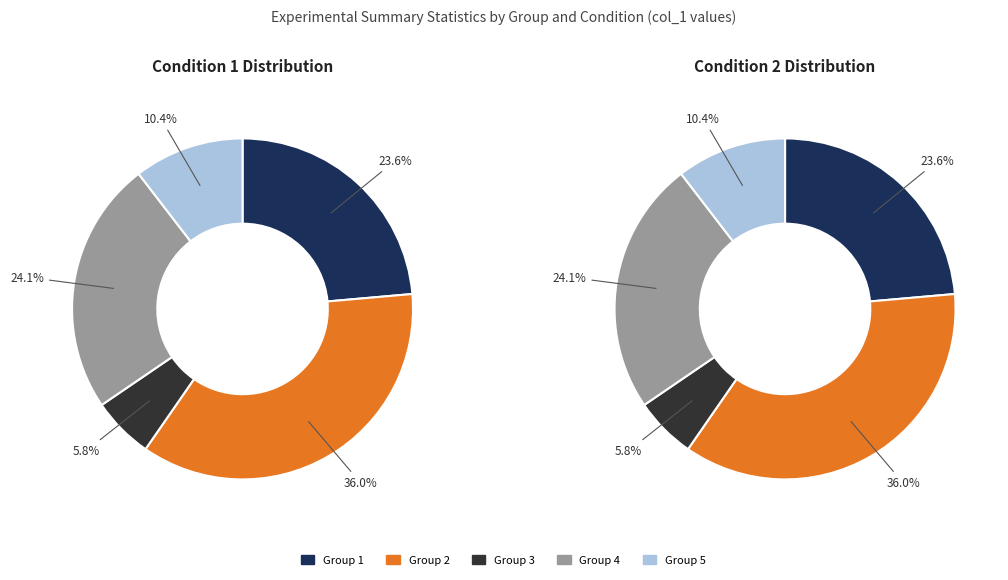

Count the number of slices in the pie.

5